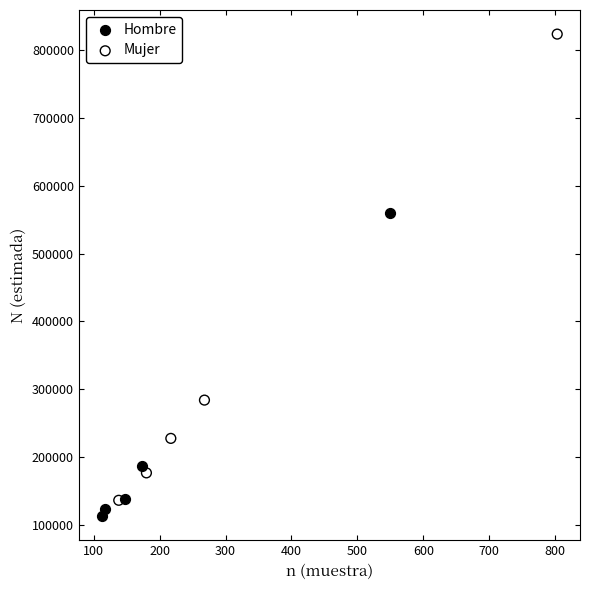

What are all the series names shown in the legend?

Hombre, Mujer